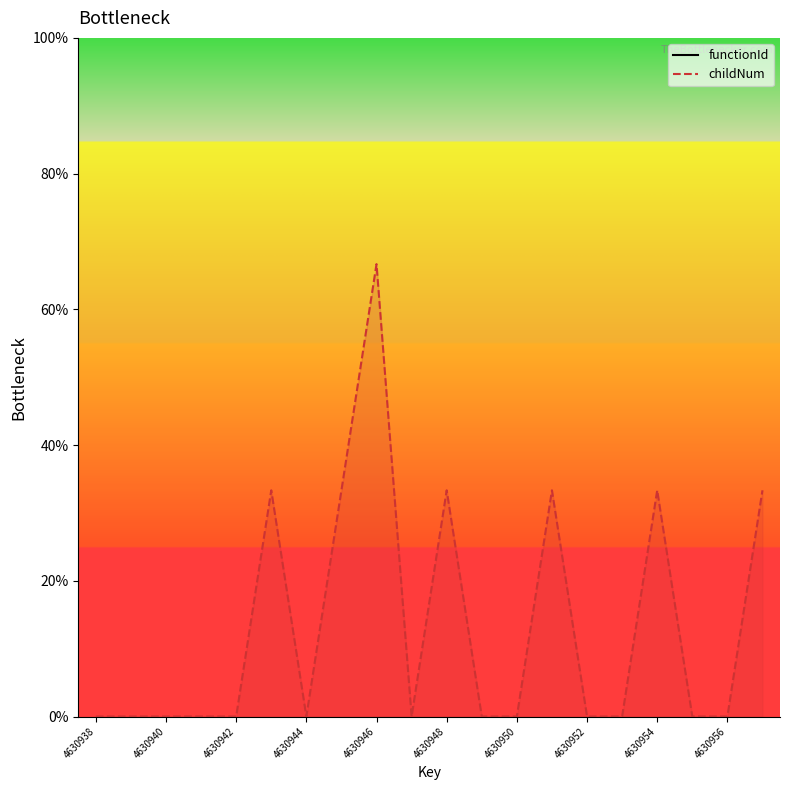

Which series reaches the minimum Y coordinate?

childNum